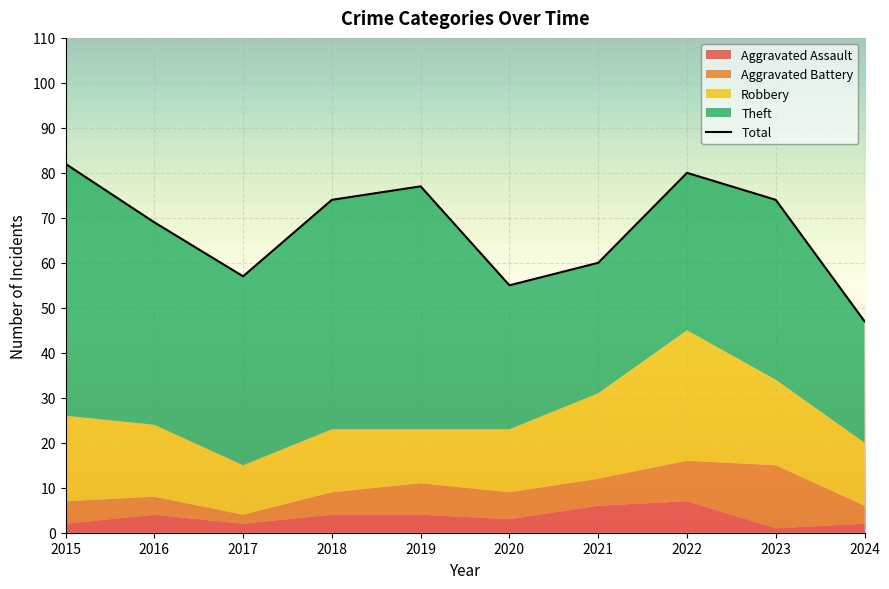

The chart shows a value of 142 at 2015. True or false?

False